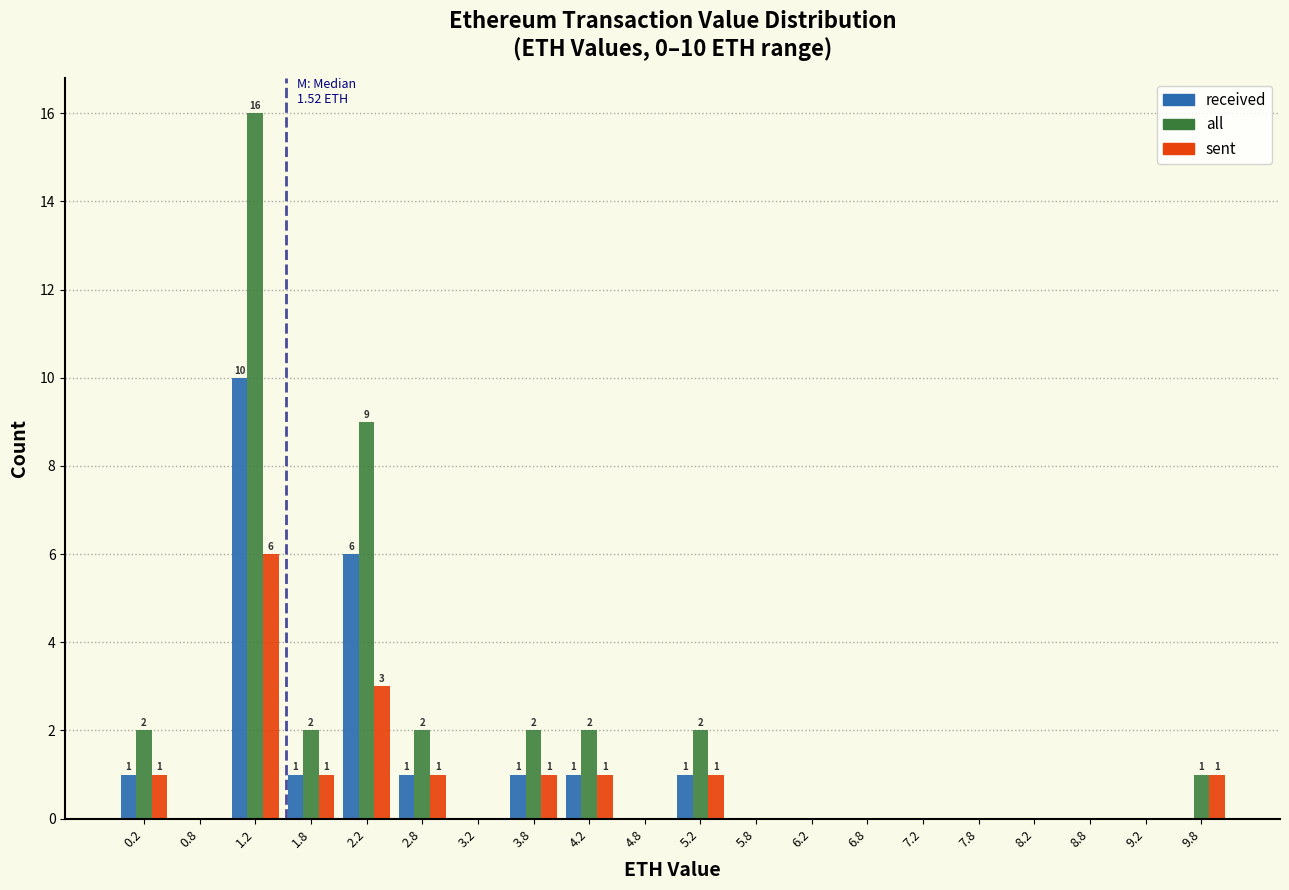

In the sent series, which range on the x-axis has the tallest bar?

1.0 to 1.5